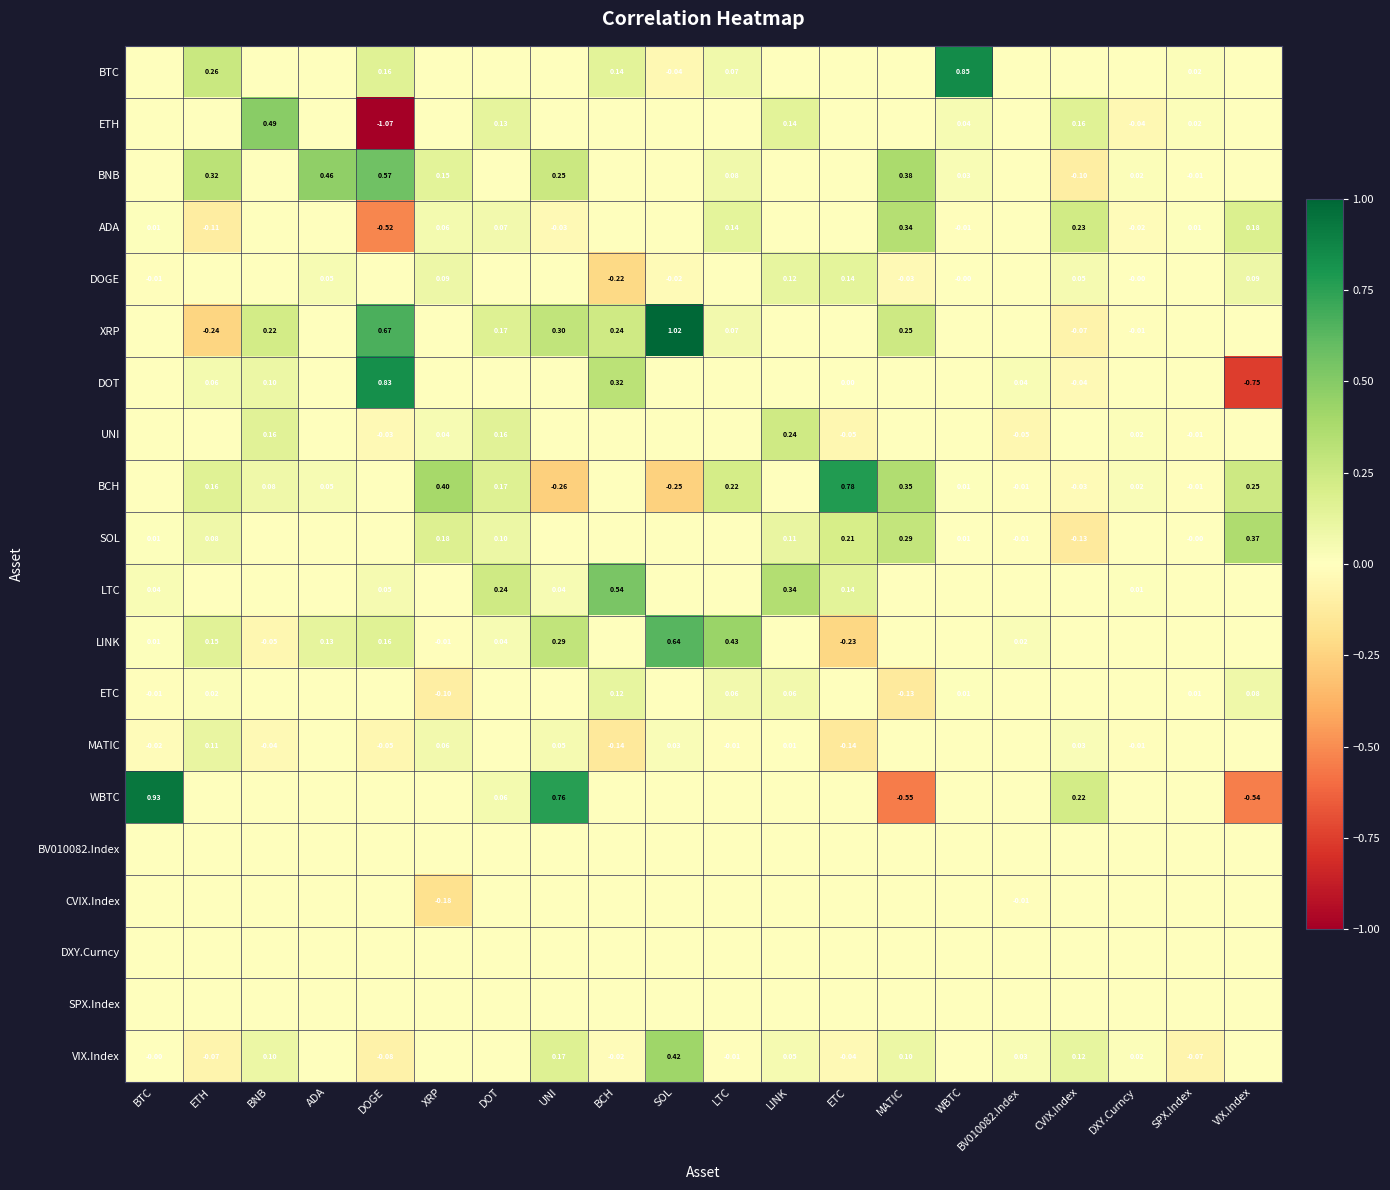

What is the highest value of the ADA series?

0.3